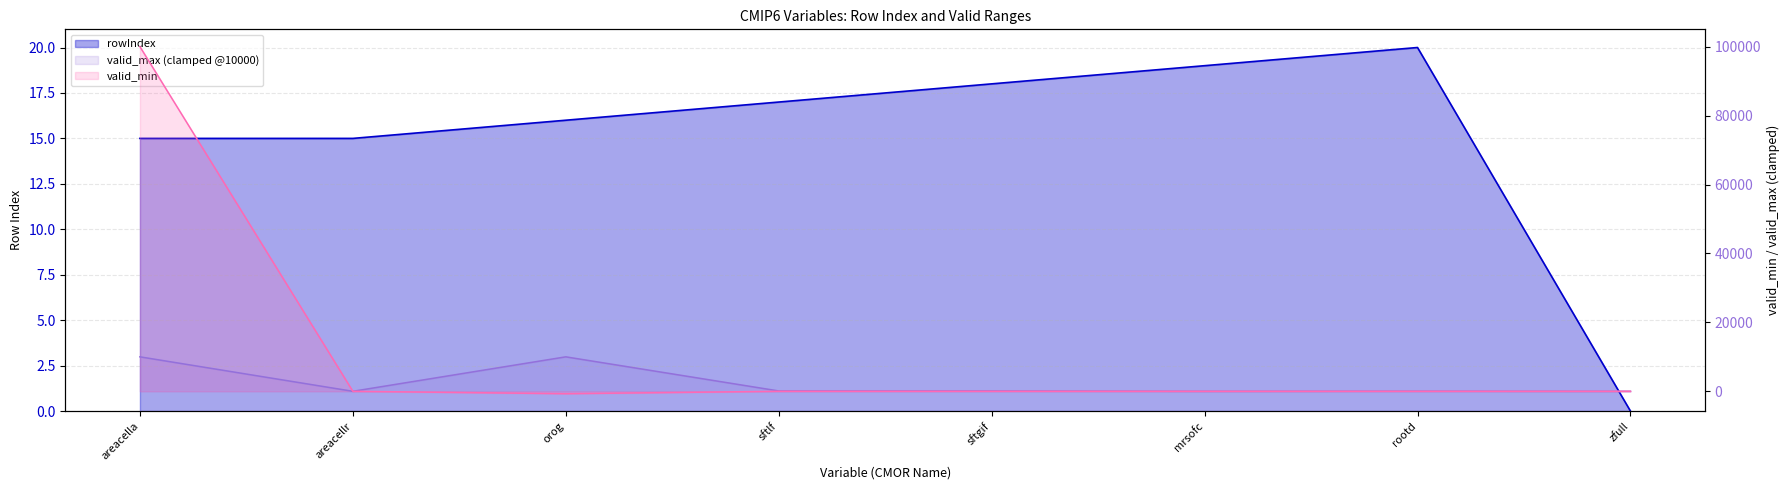

Is it true that rowIndex equals 26 at areacella?

False